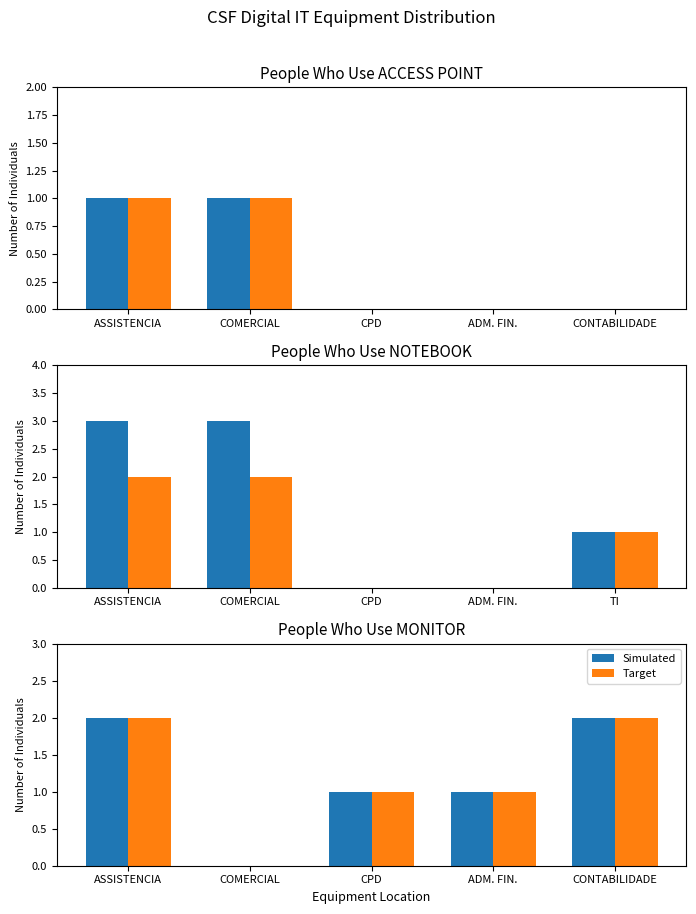

What is the difference between the maximum and minimum values in the Simulated series?

2